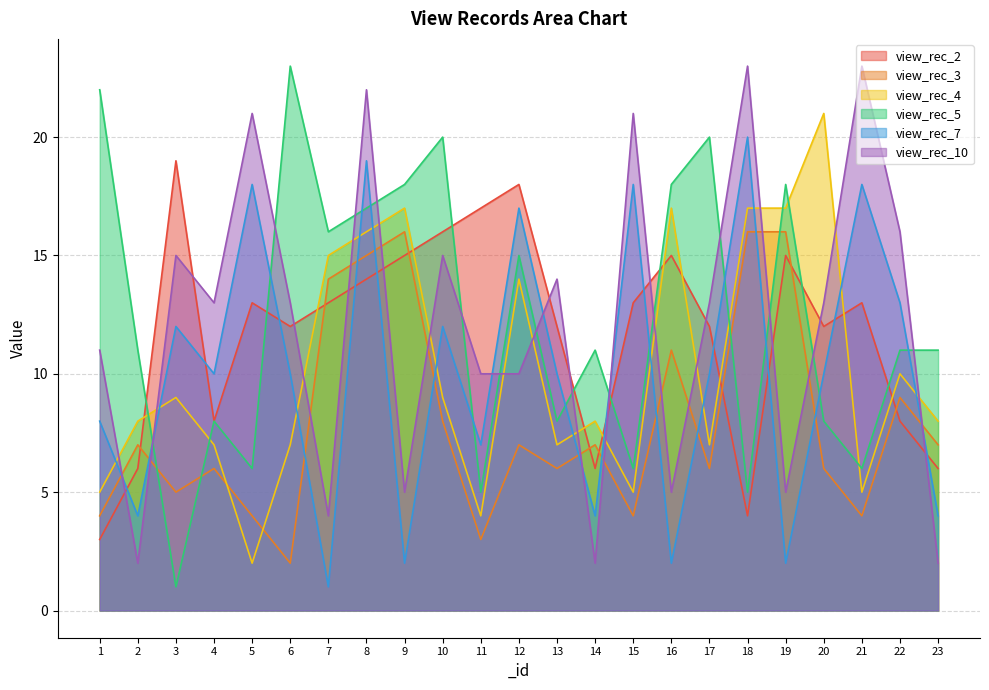

True or false: view_rec_5 has more than 1 interior local peaks.

True